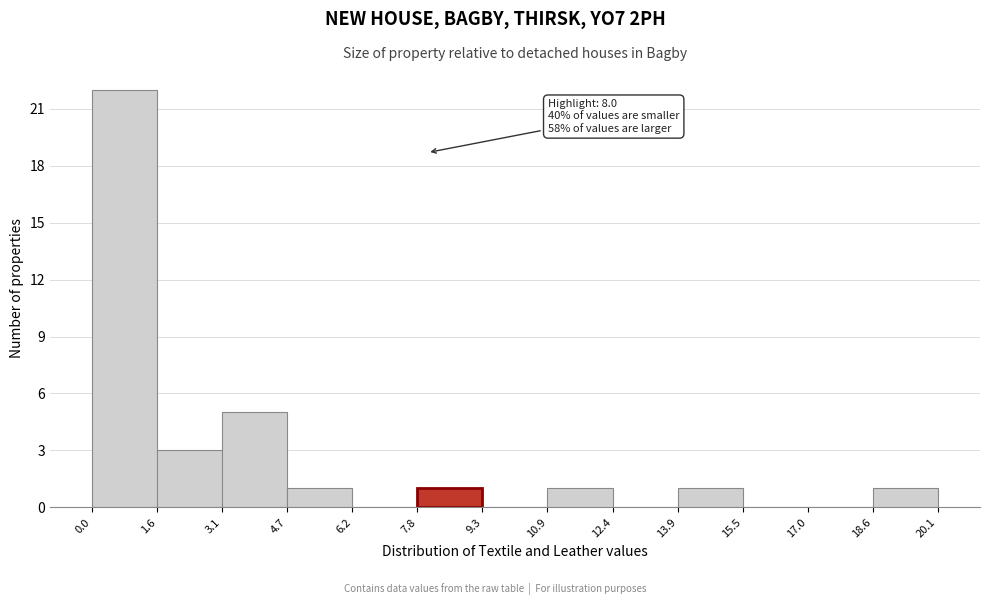

Which range on the x-axis has the tallest bar?

0.0 to 1.6